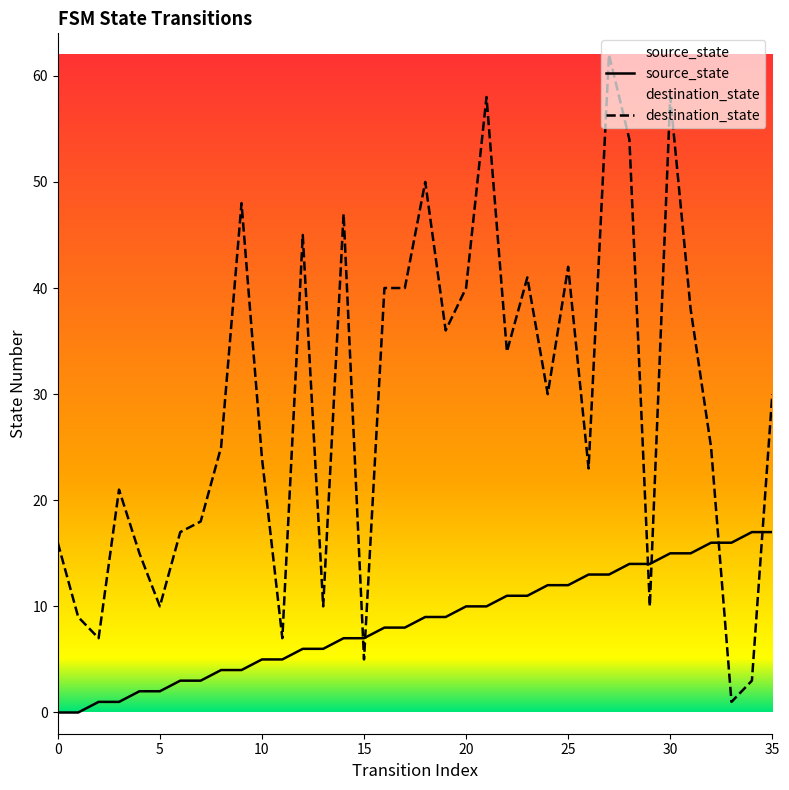

What are all the series names shown in the legend?

source_state, destination_state